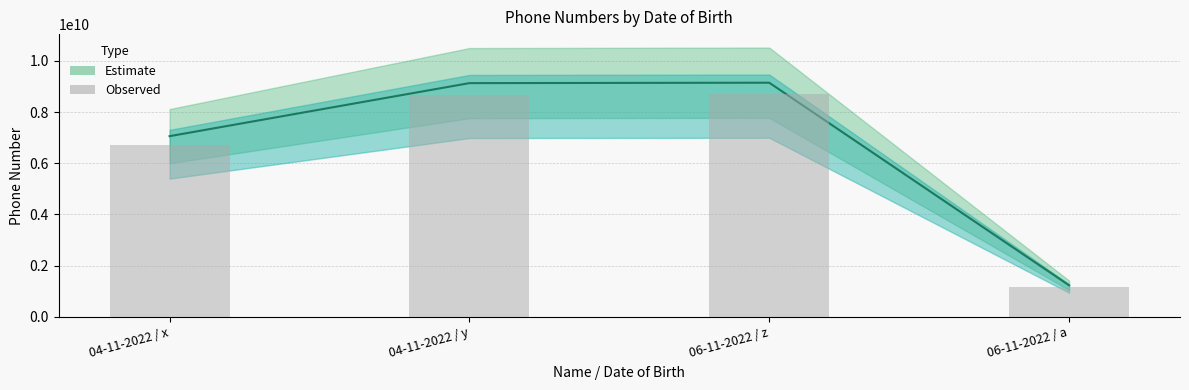

At which label does Observed first exceed 8674056003?

04-11-2022 / y